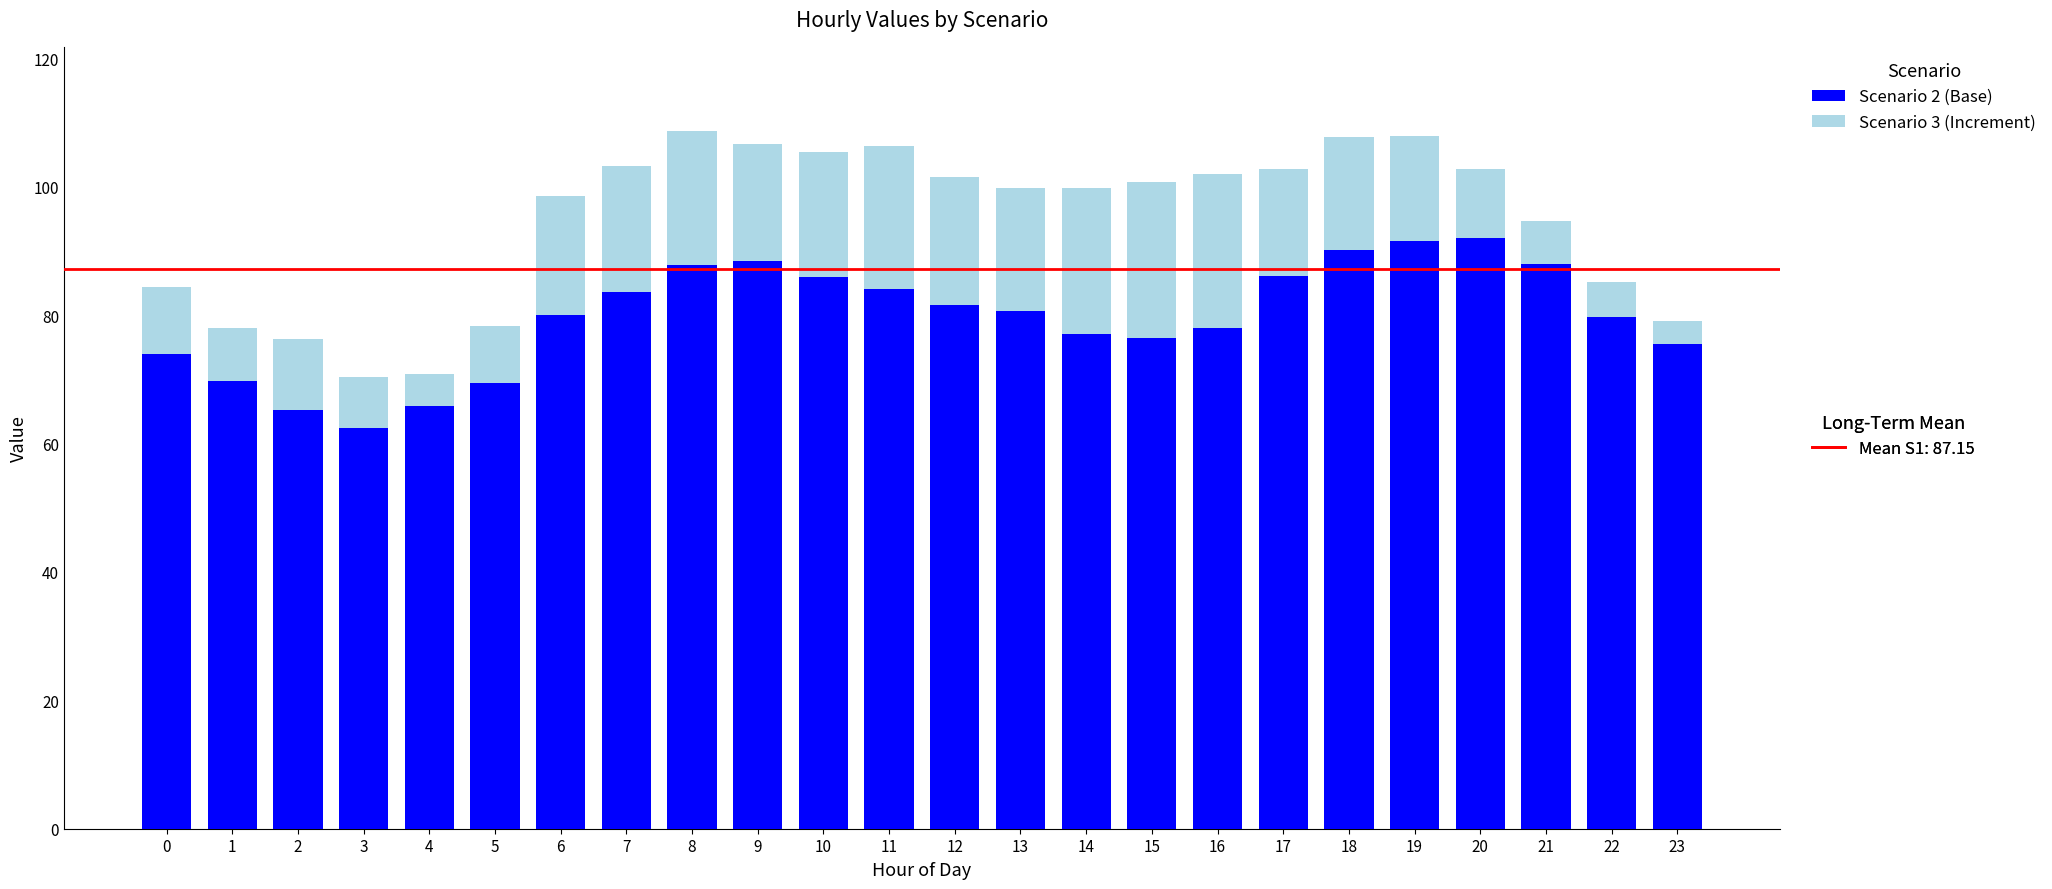

What is the total value across all series at 2?

76.2